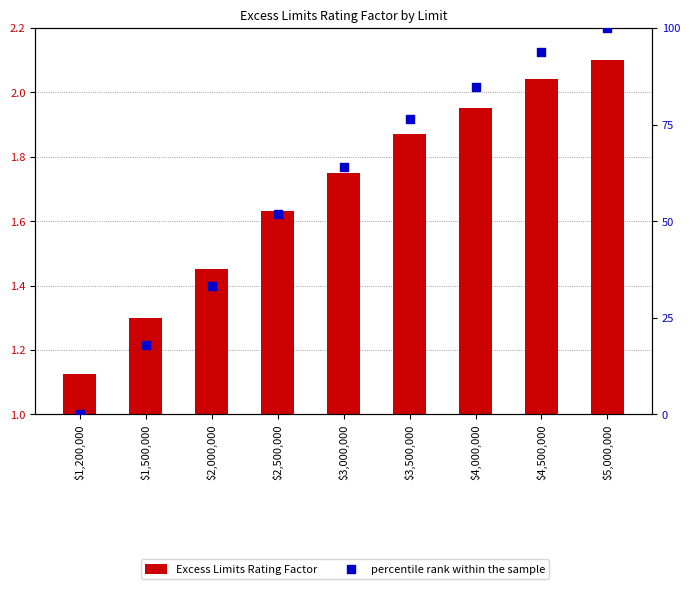

Which series reaches the maximum Y coordinate?

percentile rank within the sample